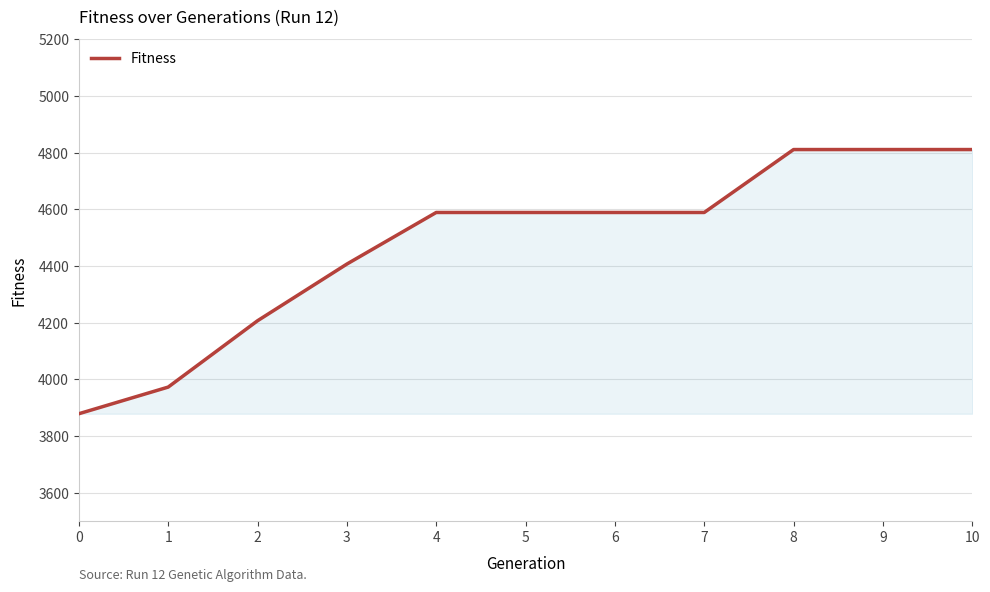

Read the value at 5, to the nearest 10.

4590